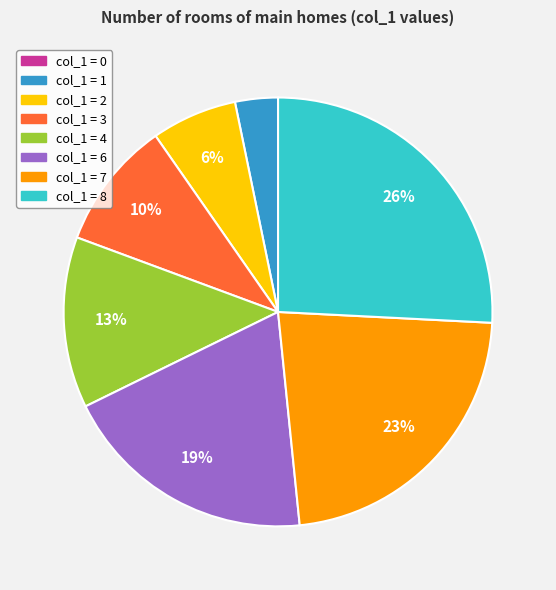

To the nearest percent, what is the difference between the largest and smallest slice percentages?

26%